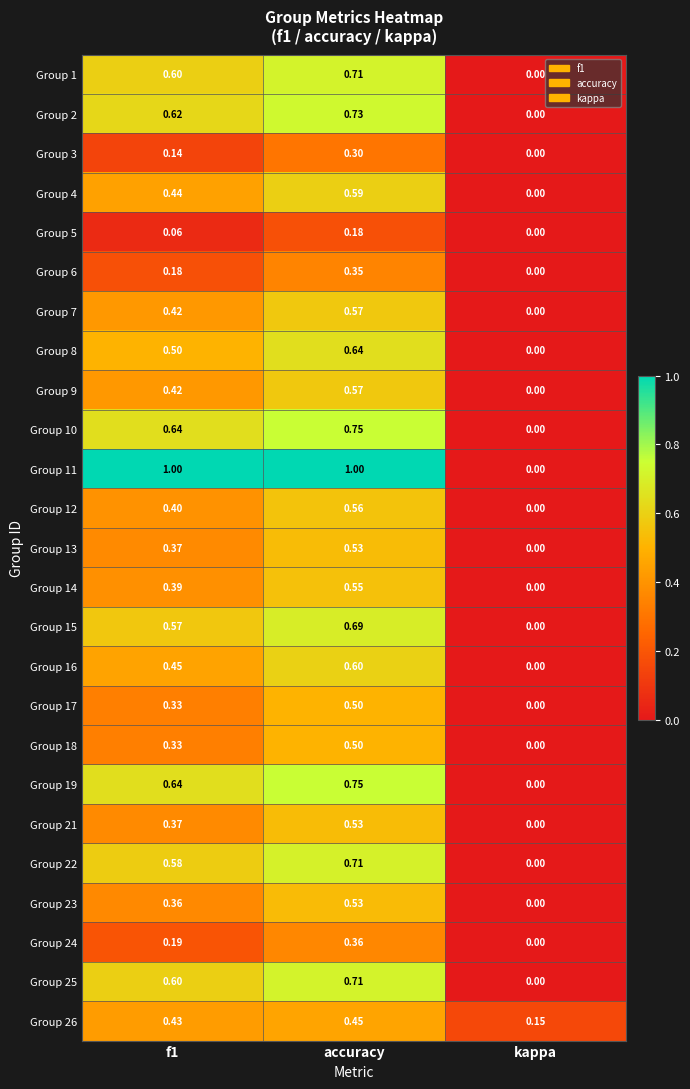

At how many categories does at least one series exceed 0?

3